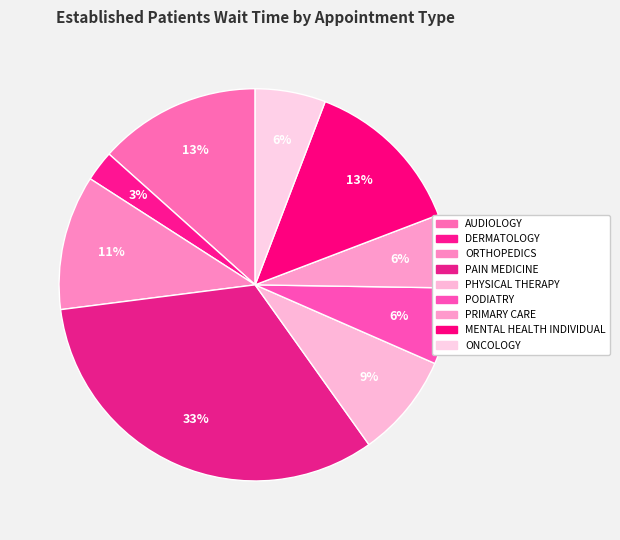

How many slices are in this pie chart?

9